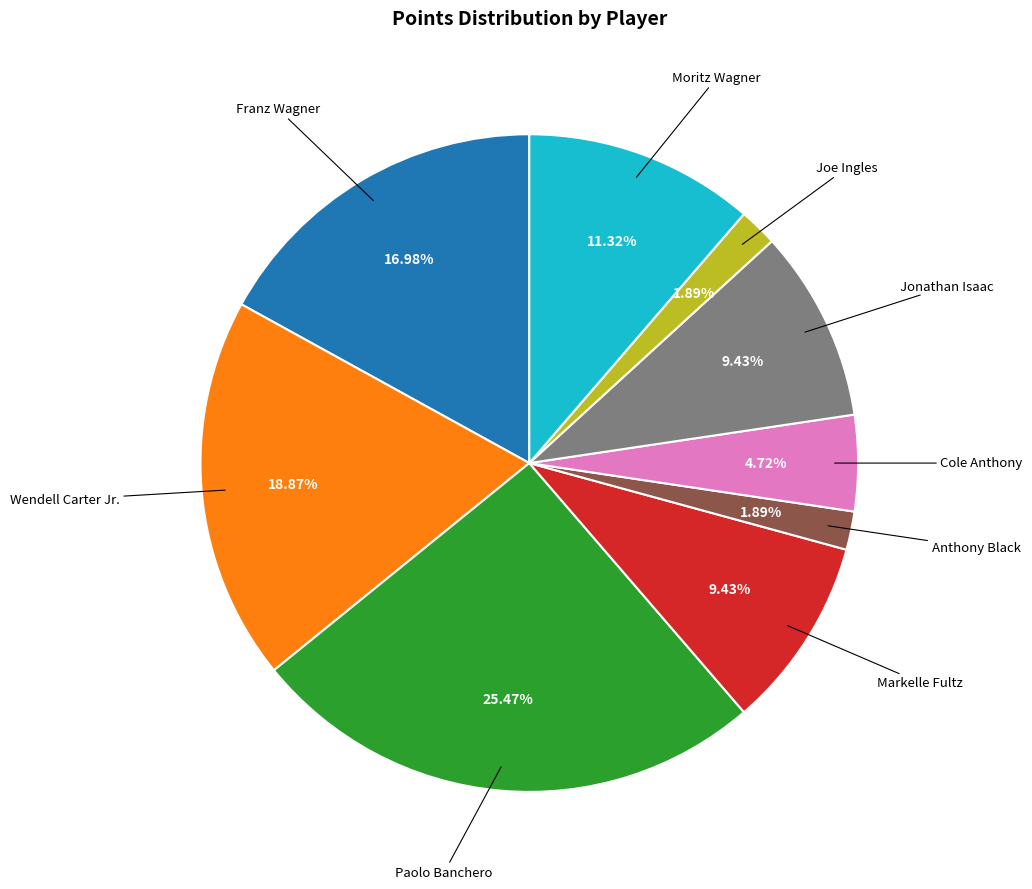

Is there a majority slice in this chart?

No